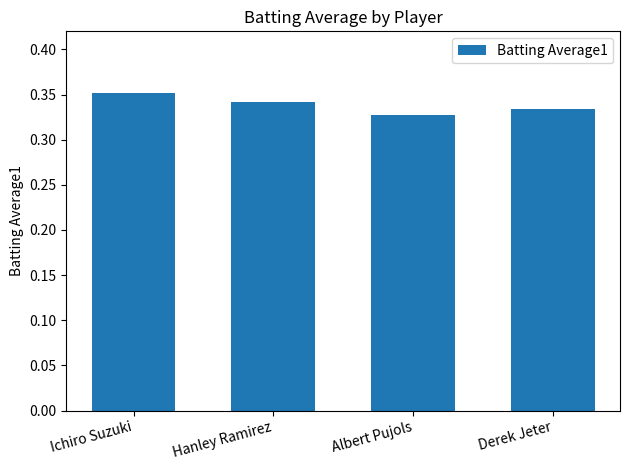

The chart shows a value of 0.5 at Hanley Ramirez. True or false?

False